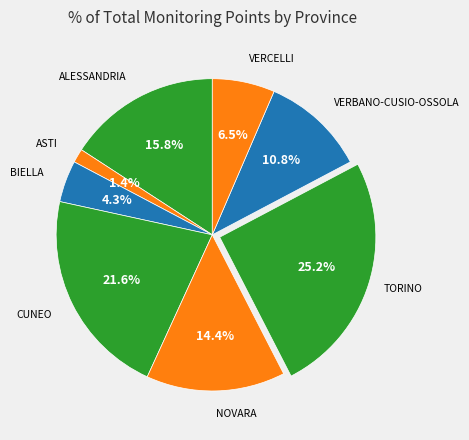

Count the number of slices in the pie.

8